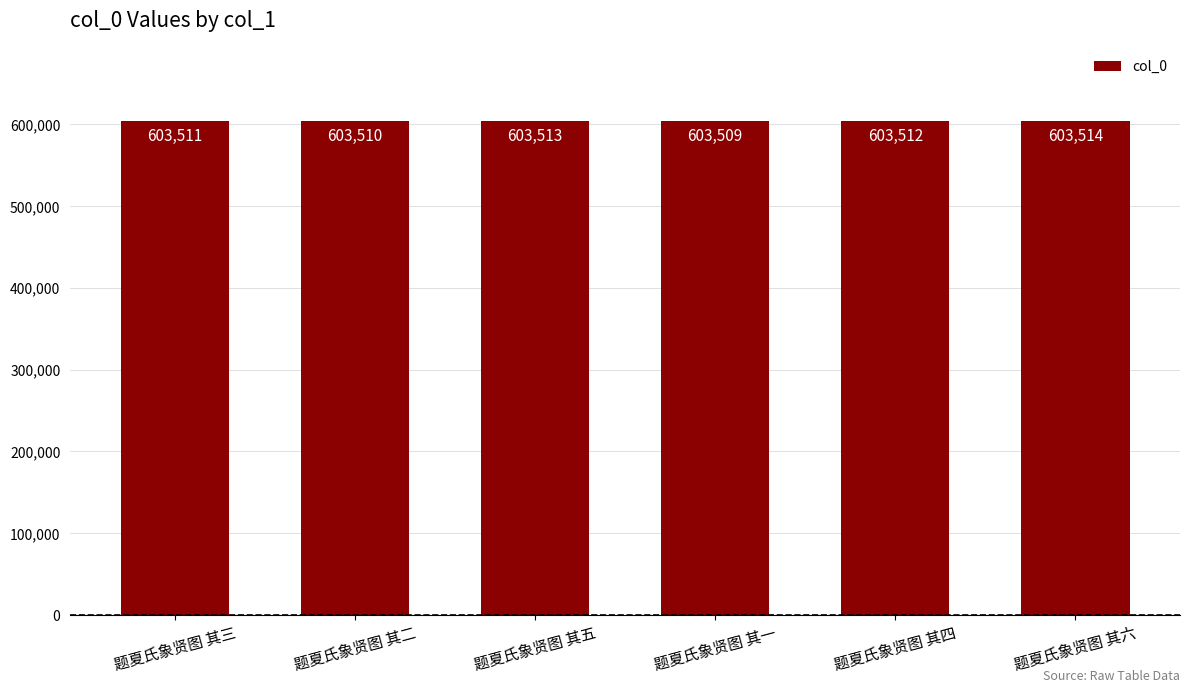

Count the values in the range 603510 to 603513.

4